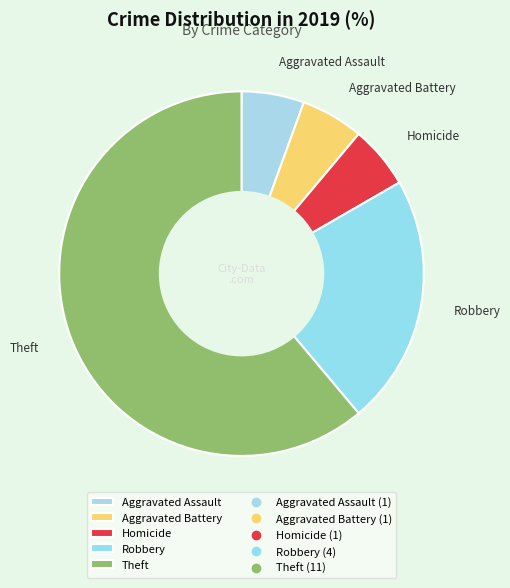

Is Aggravated Battery the majority of the pie?

No